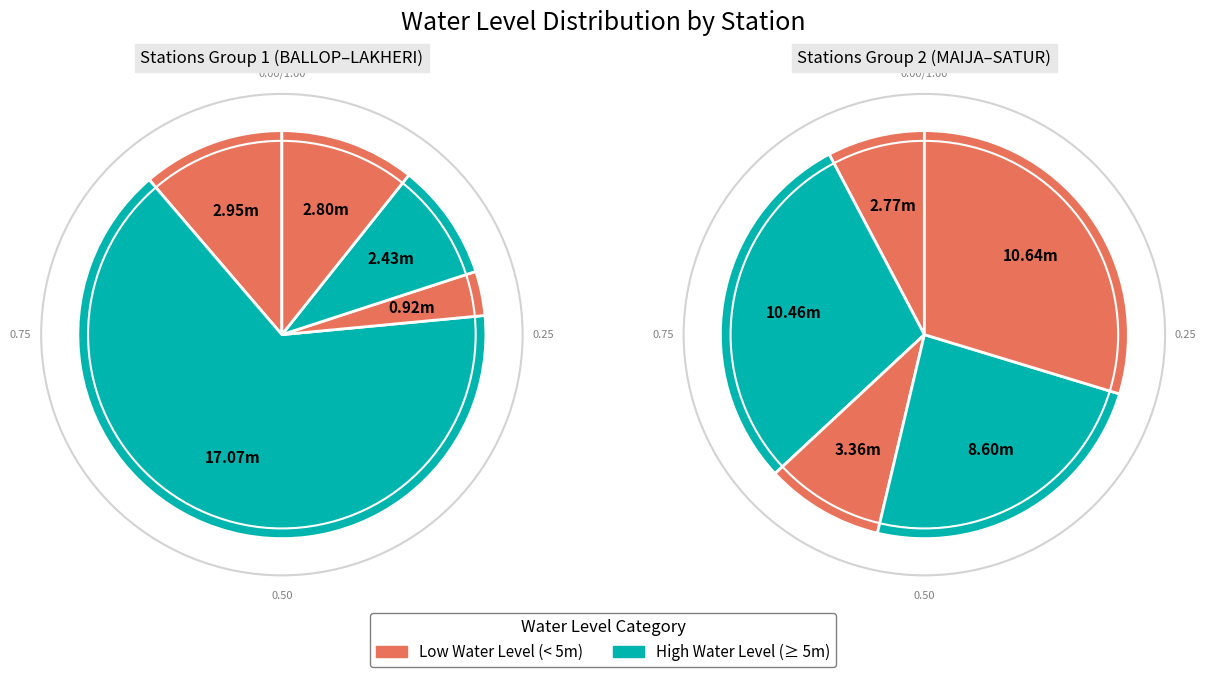

What is the change in value from KESHORAIPATAN to SATUR?

+8.2